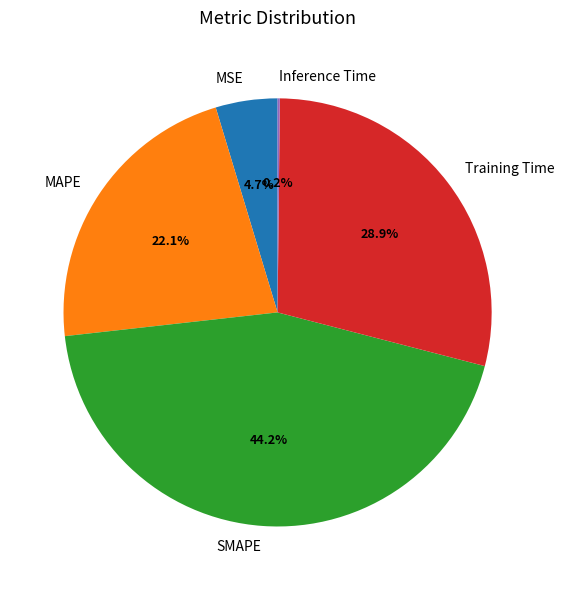

Which category has the biggest portion of the pie?

SMAPE